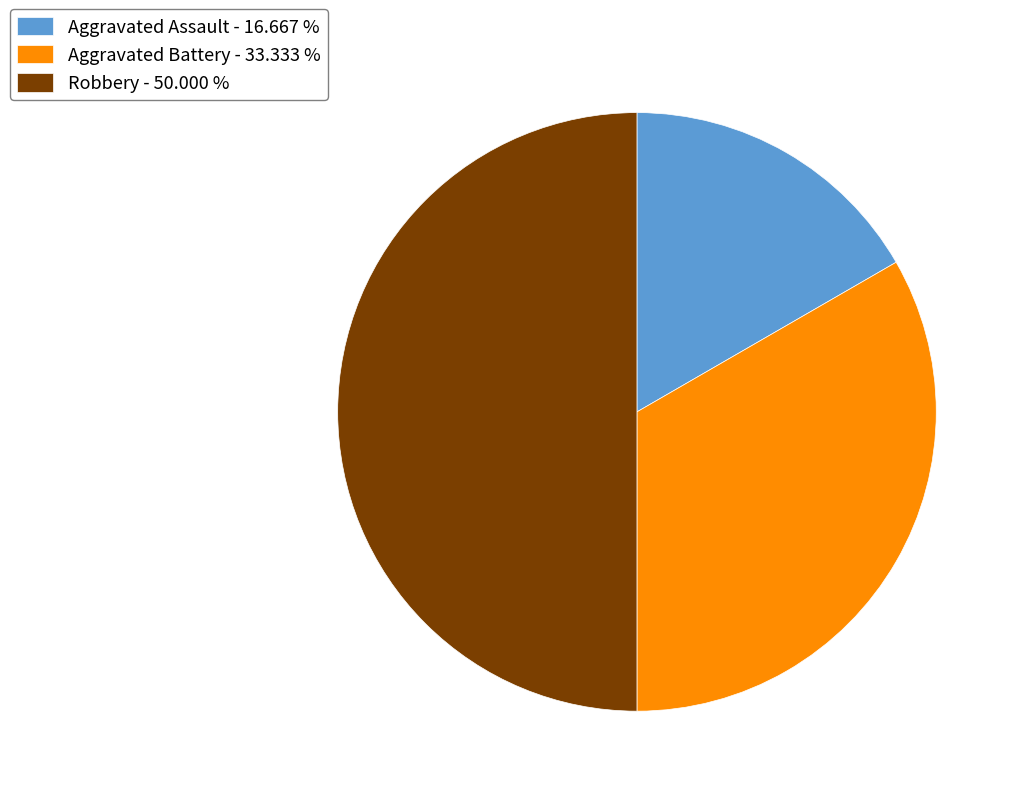

The Robbery slice represents 50% of the pie. True or false?

True